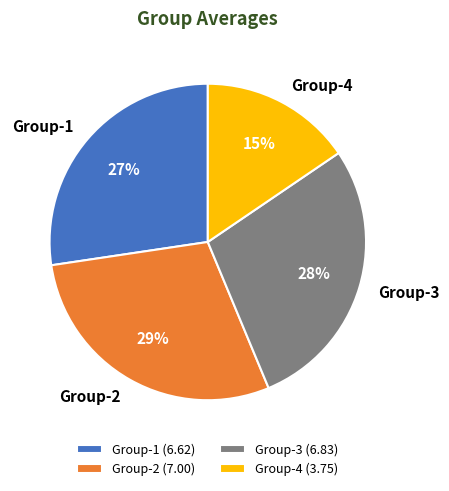

Does any single category account for the majority?

No